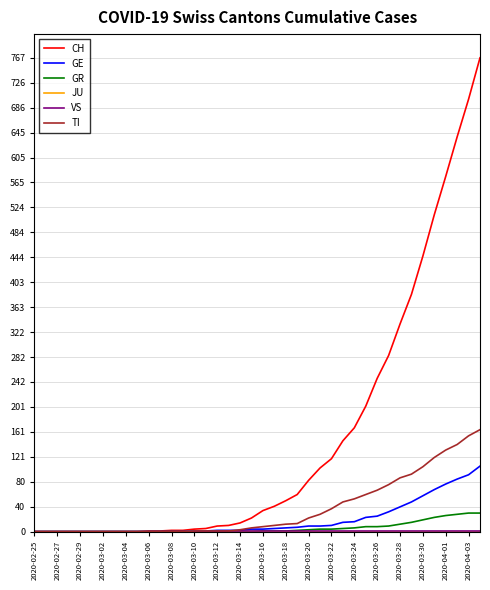

Which series has the largest total across all categories?

CH